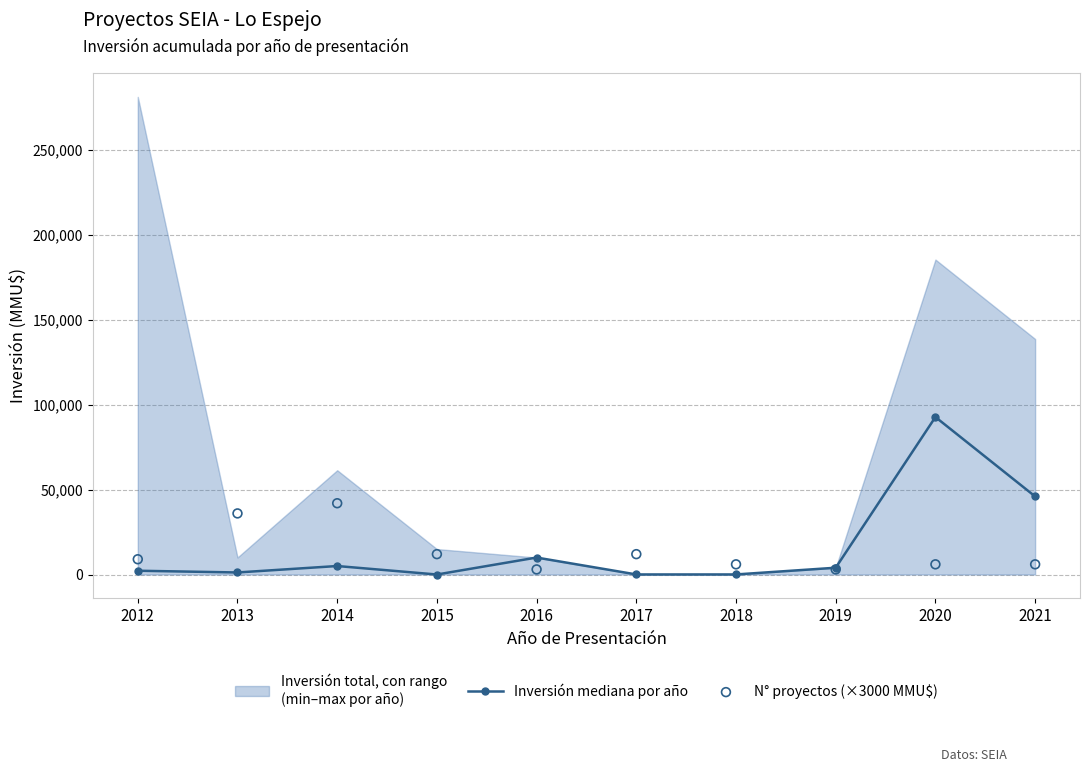

What is the highest value of the Inversión mediana por año series?

92790